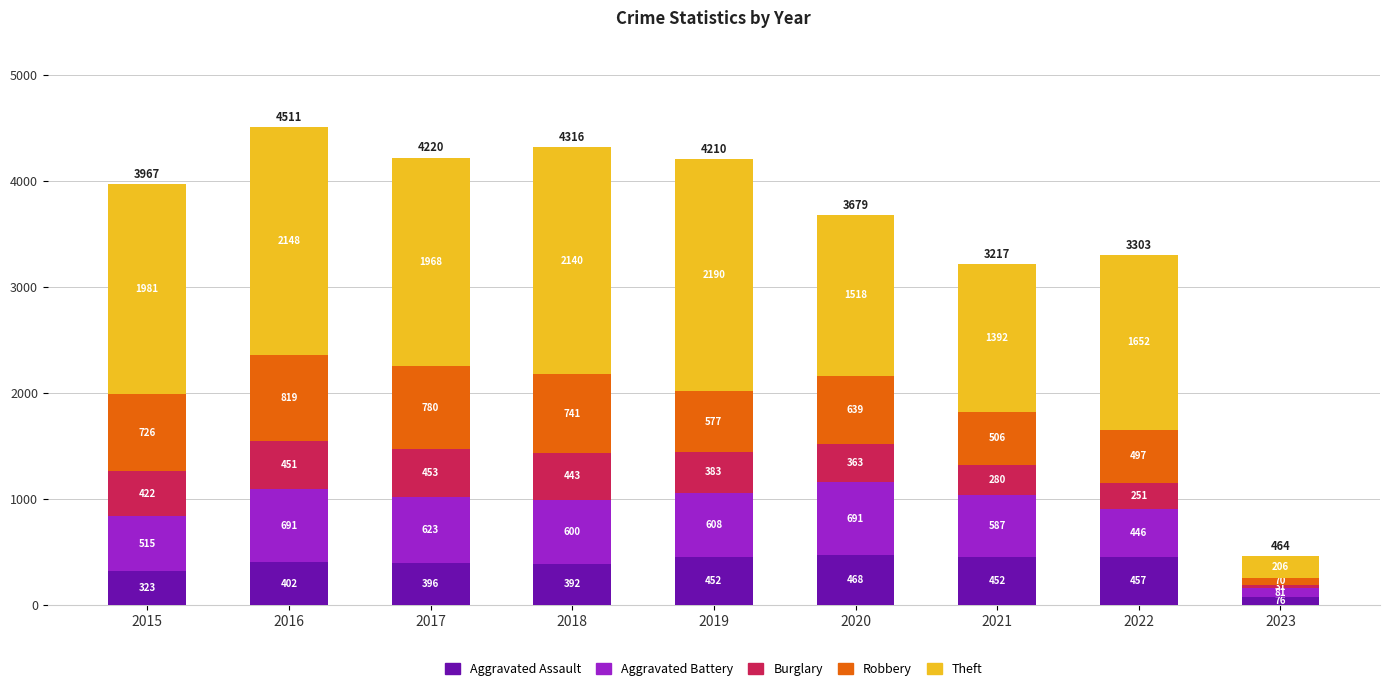

The value of Aggravated Assault at 2020 is 757. True or false?

False